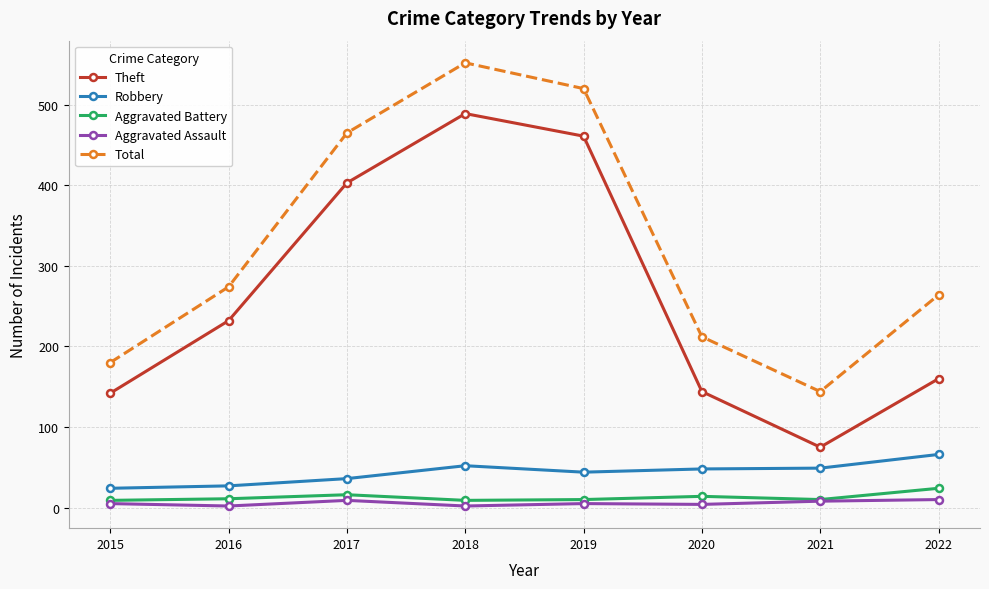

Which series changed the most between 2015 and 2022?

Total